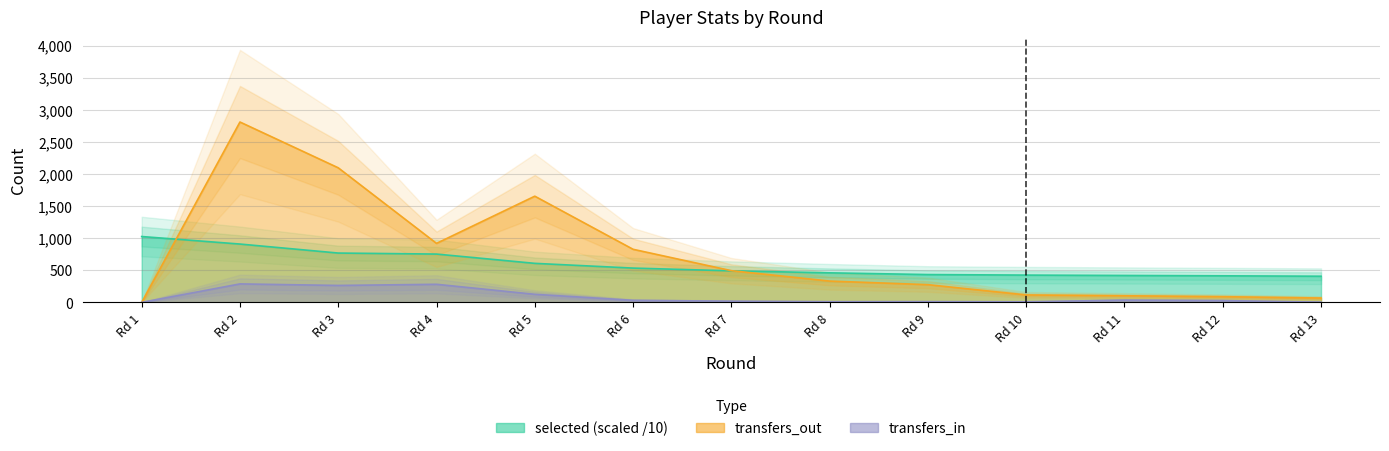

What is the total value across all series at Rd 9?

721.5